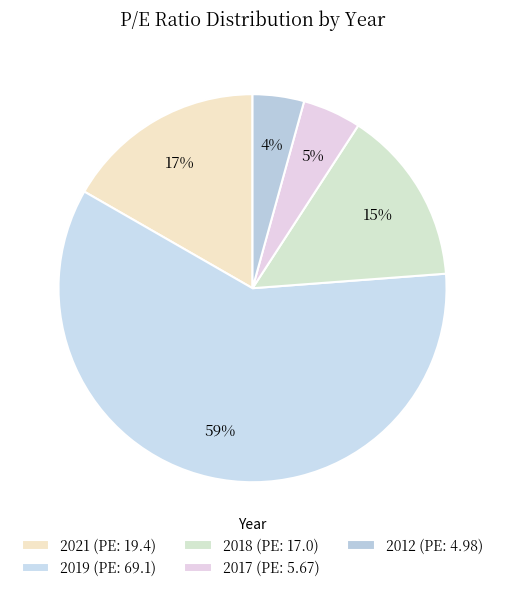

How many slices are in this pie chart?

5